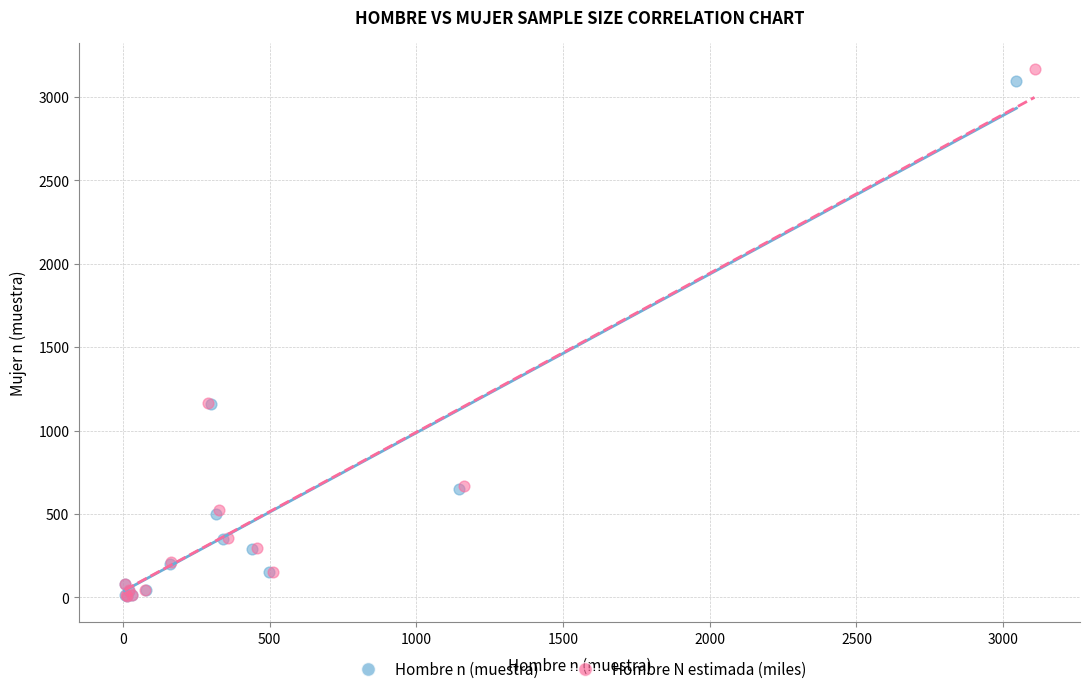

Which series contains the highest Y value?

Hombre N estimada (miles)